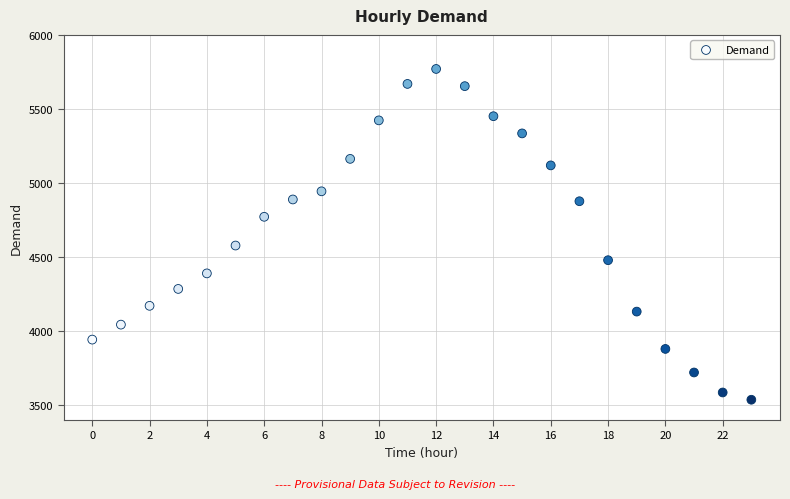

What Y value in the scatter plot is closest to 4653?

4578